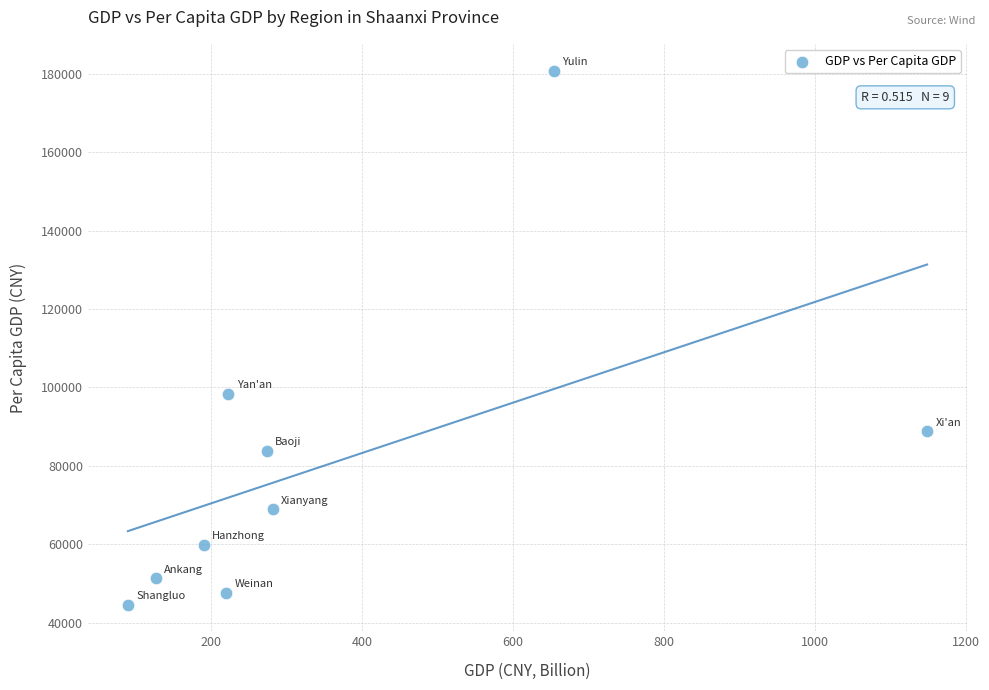

What Y value in the scatter plot is closest to 112707?

98390